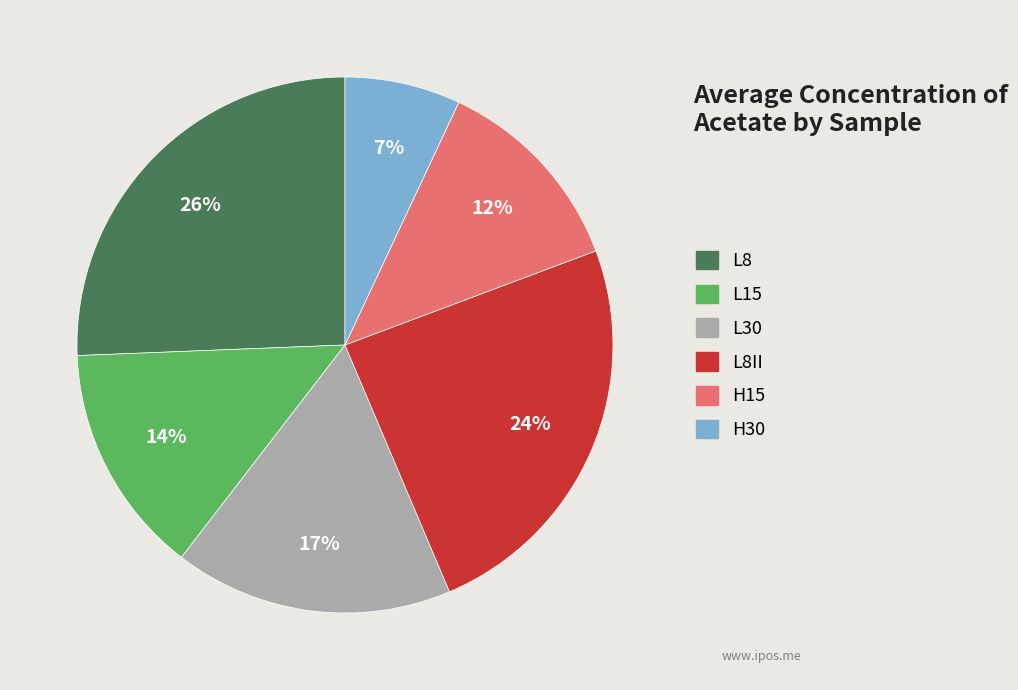

Does any single category account for the majority?

No